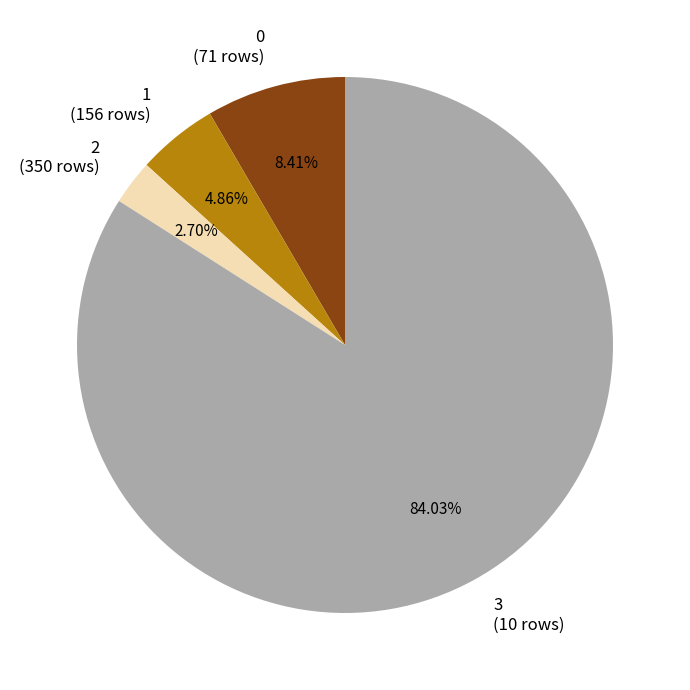

Does any single category account for the majority?

Yes